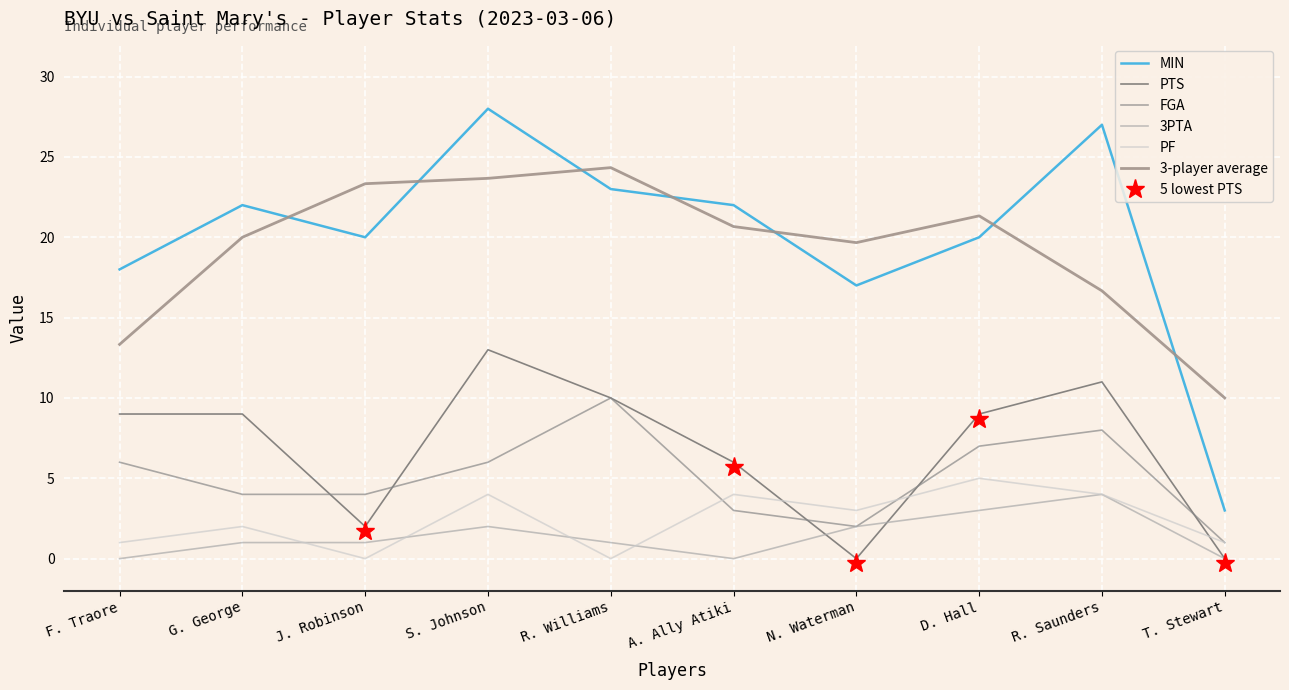

How many lines are shown in the chart?

5